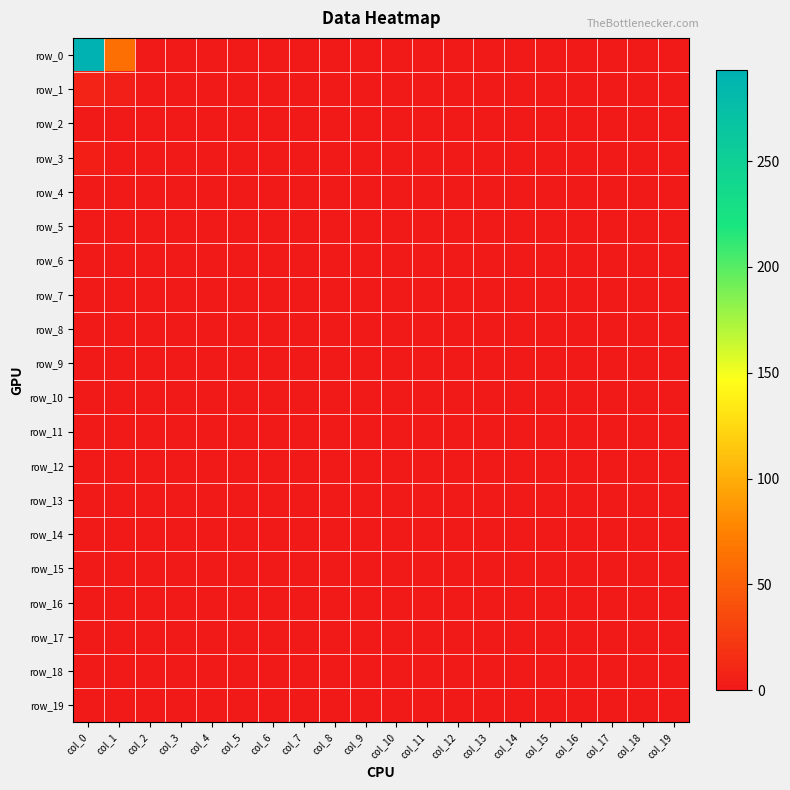

How many categories are shown in the chart?

20